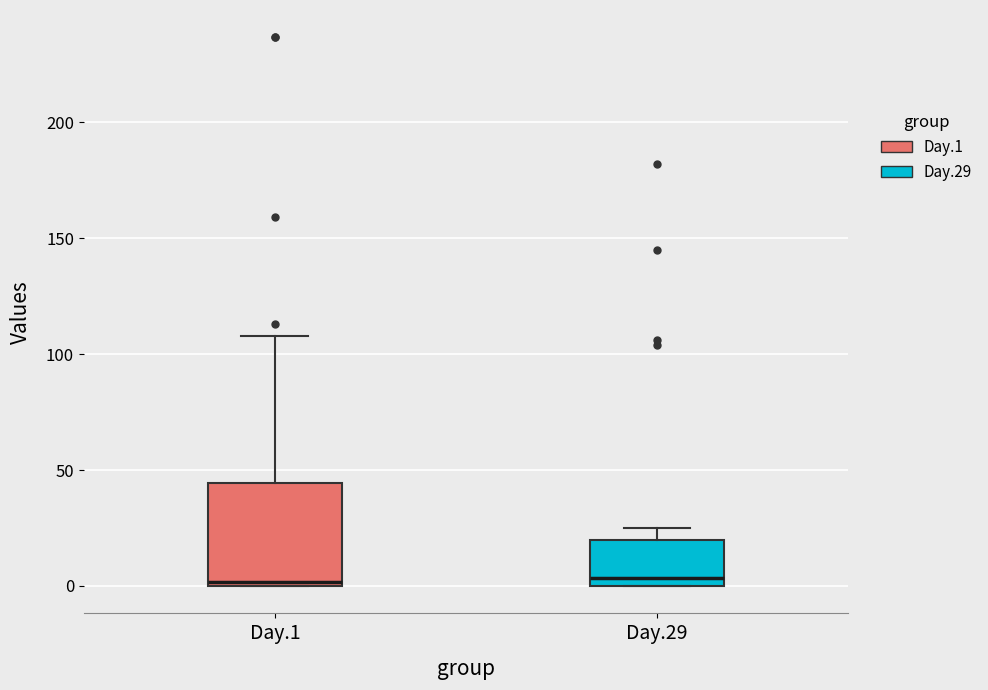

Comparing the boxes themselves (not the whiskers), which one is the tallest?

Day.1